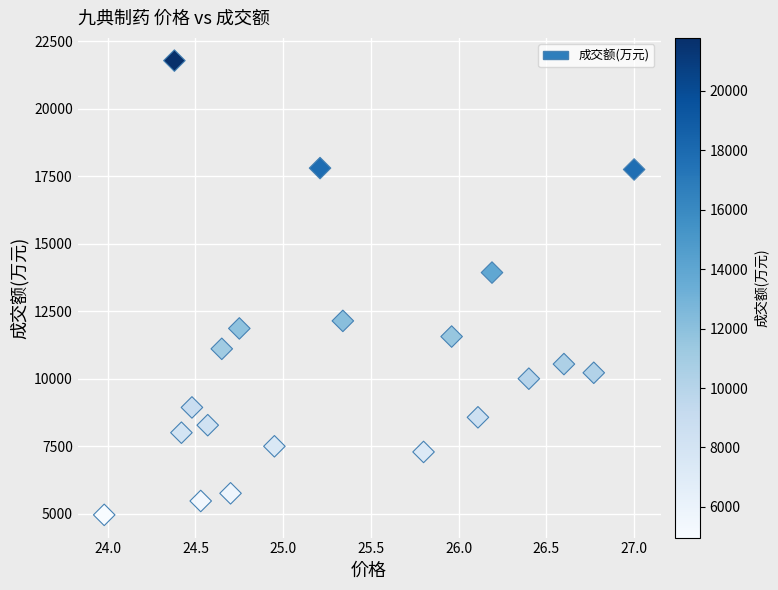

What Y value in the scatter plot is closest to 13375?

13937